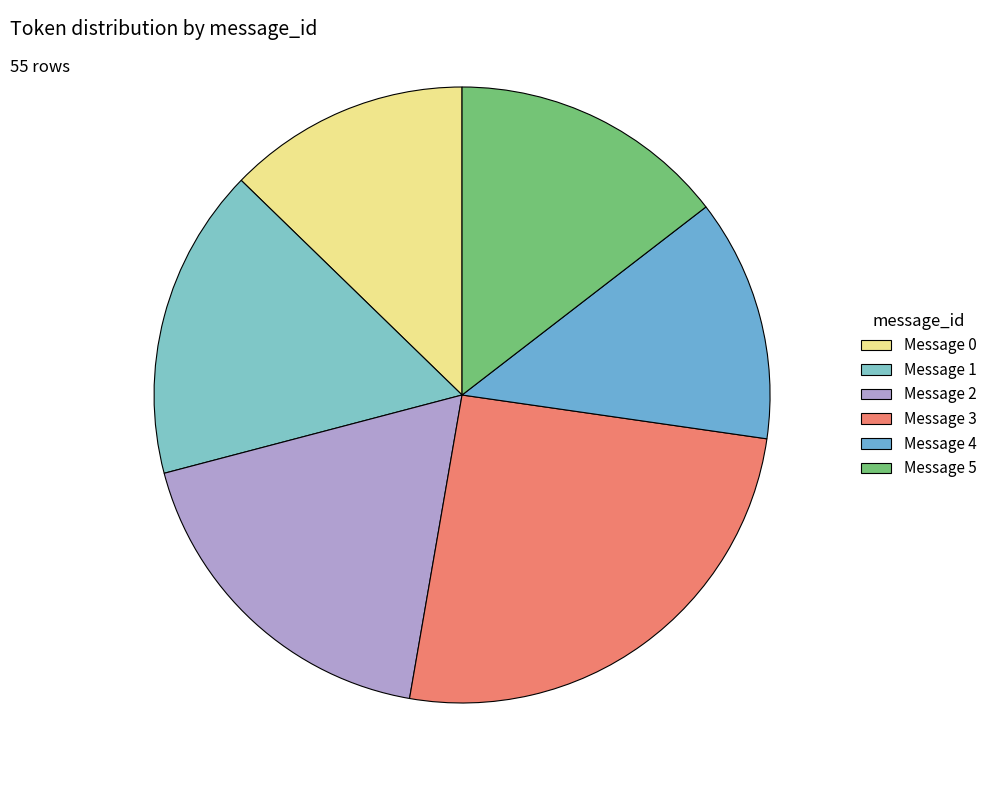

Count the number of slices in the pie.

6